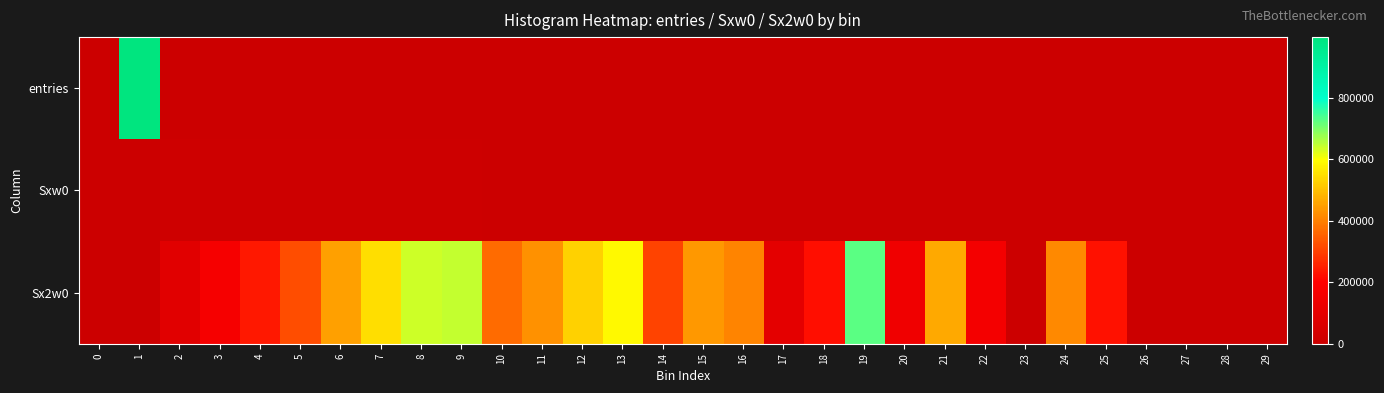

Reading left to right, extract all data points from this chart.

entries: 0=0	1=997849	2=1552	3=188	4=96	5=65	6=56	7=44	8=37	9=29	10=13	11=12	12=12	13=11	14=5	15=6	16=5	17=1	18=2	19=6	20=1	21=3	22=1	23=0	24=2	25=1	26=0	27=0	28=0	29=0
Sxw0: 0=0	1=0	2=8095	3=5454	4=4749	5=4559	6=5007	7=4899	8=4853	9=4327	10=2193	11=2261	12=2514	13=2550	14=1239	15=1621	16=1428	17=308	18=671	19=2089	20=375	21=1181	22=403	23=0	24=913	25=476	26=0	27=0	28=0	29=0
Sx2w0: 0=0	1=0	2=82821	3=164236	4=238403	5=321983	6=449323	7=547063	8=637961	9=646525	10=370203	11=426281	12=527056	13=591402	14=307095	15=437995	16=407884	17=94864	18=225125	19=727537	20=140625	21=464961	22=162409	23=0	24=416785	25=226576	26=0	27=0	28=0	29=0